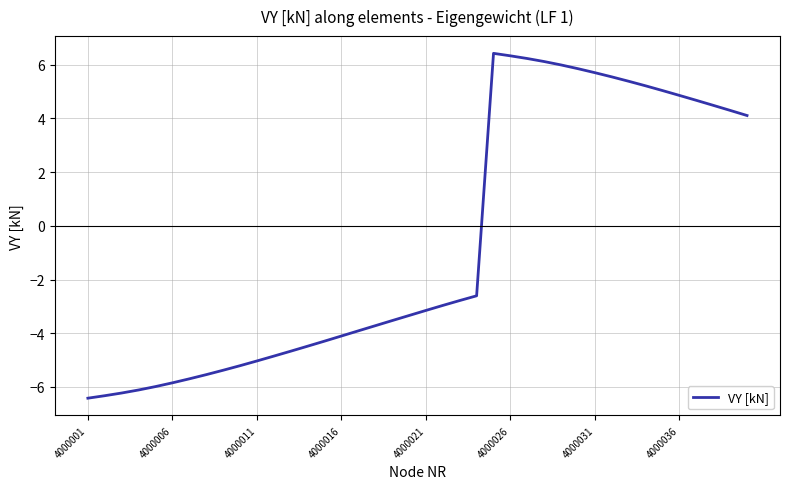

What is the minimum value shown in the chart?

-6.4